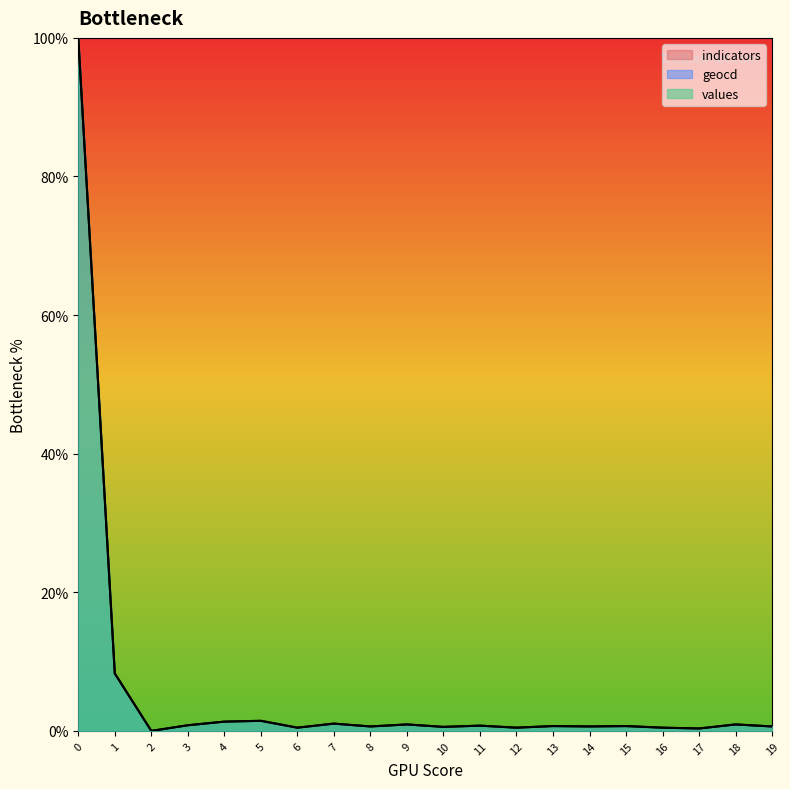

Reading left to right, transcribe all the data shown in this chart.

values: 0=100.0	1=8.3	2=0.0	3=0.8	4=1.3	5=1.5	6=0.5	7=1.1	8=0.6	9=0.9	10=0.6	11=0.8	12=0.5	13=0.7	14=0.6	15=0.7	16=0.5	17=0.3	18=0.9	19=0.6
geocd: 0=100.0	1=8.3	2=0.0	3=0.8	4=1.3	5=1.5	6=0.5	7=1.1	8=0.6	9=0.9	10=0.6	11=0.8	12=0.5	13=0.7	14=0.6	15=0.7	16=0.5	17=0.4	18=0.9	19=0.6